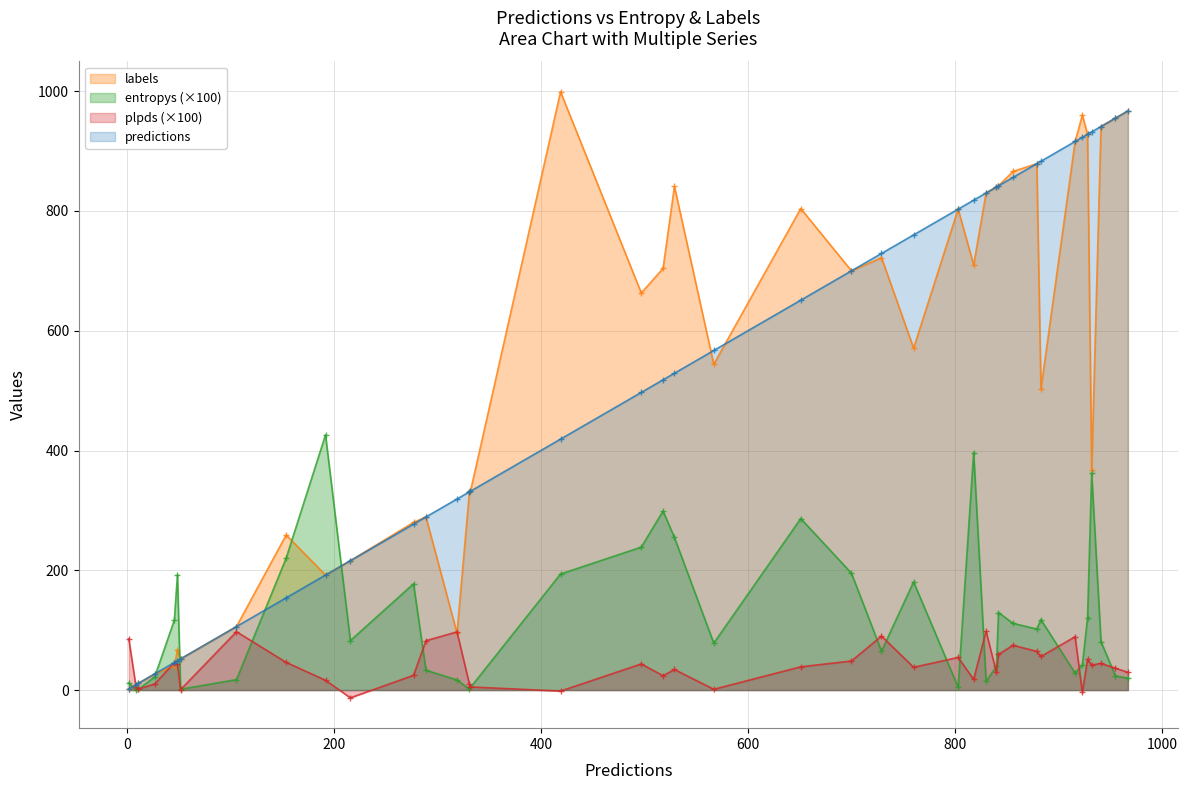

What is the difference between the maximum and second lowest values in the labels series?

990.0